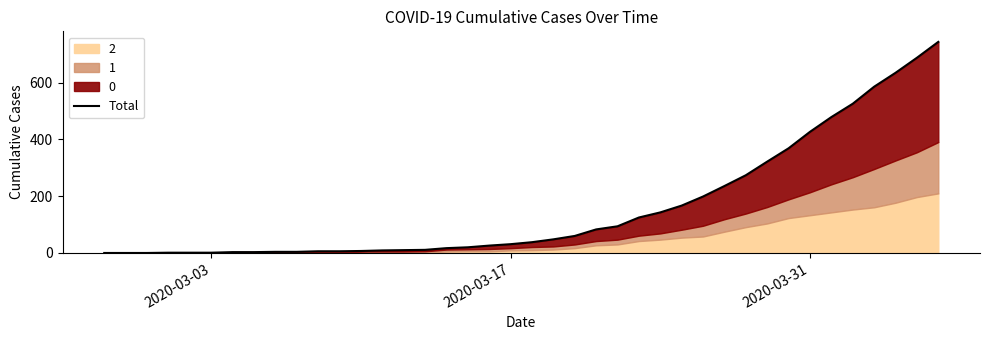

How many positive values are there?

37